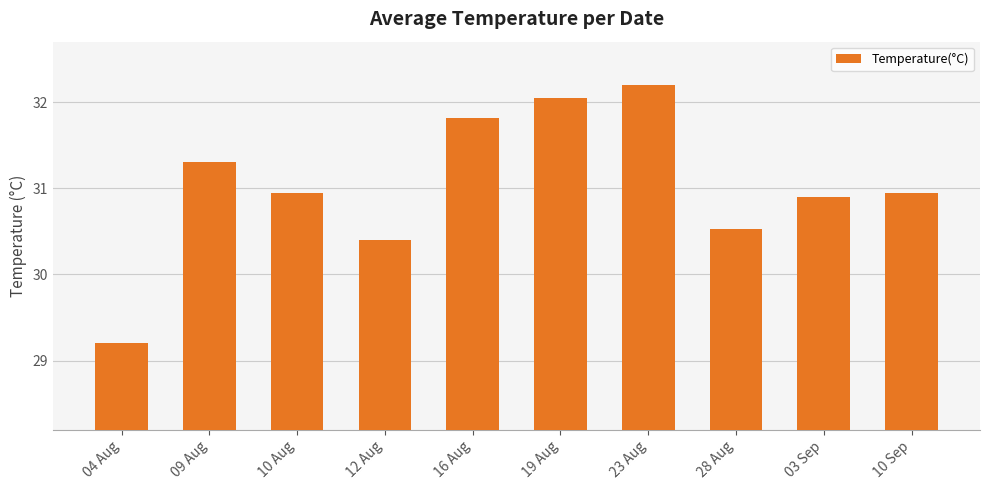

What is the label of the 6th bar from the left?

19 Aug